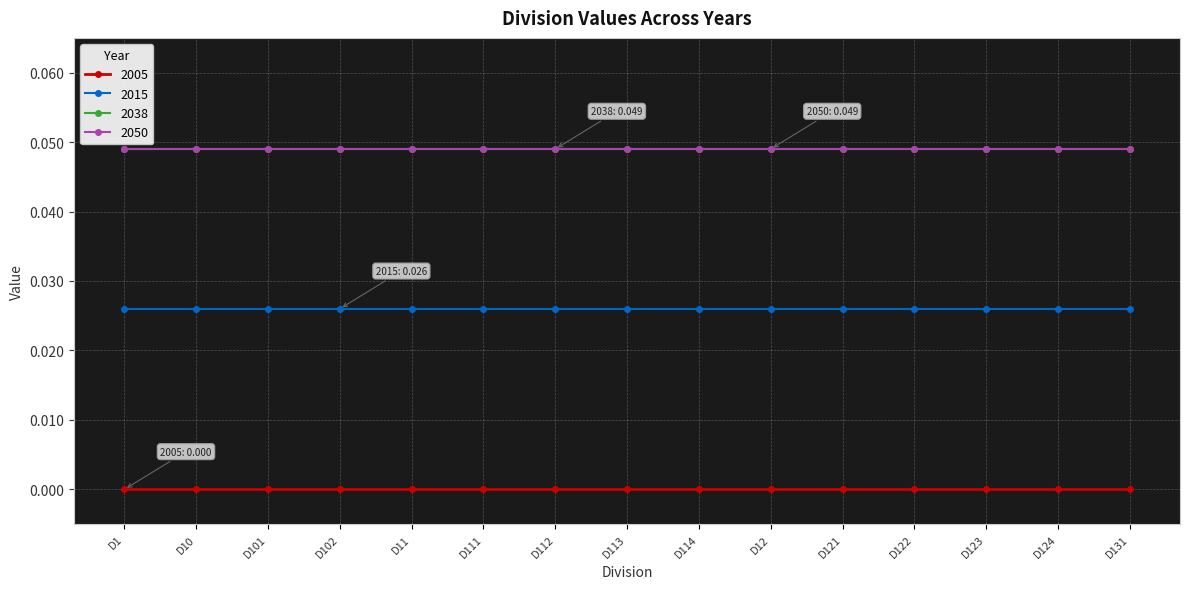

Is it true that 2038 equals 0.1 at D113?

False